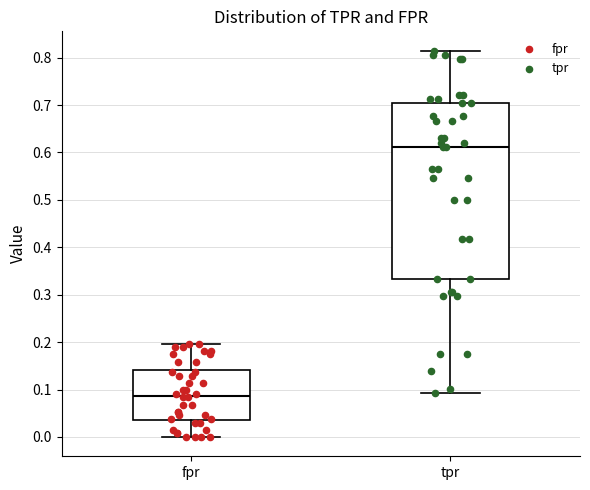

Which box is the tallest, from its lower edge to its upper edge?

tpr